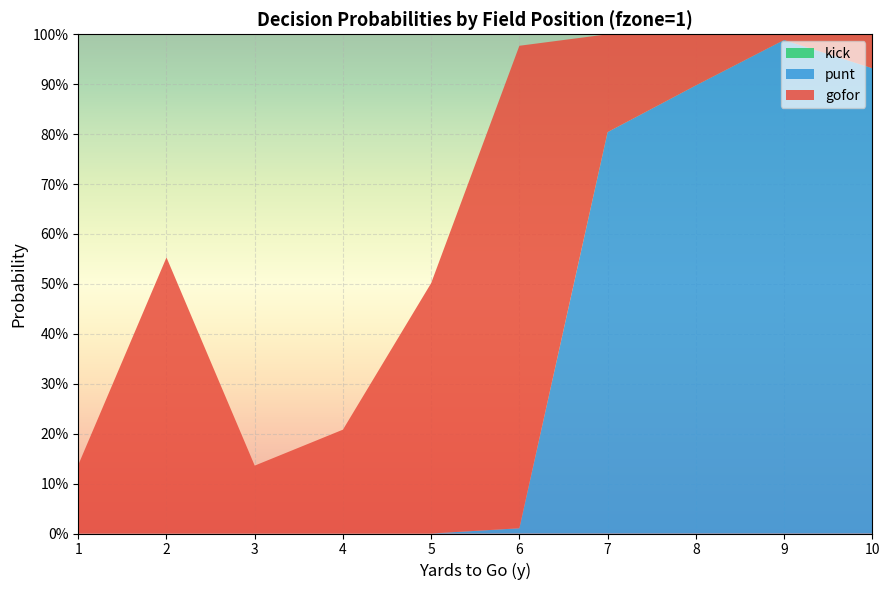

Reading right to left, what are all the values shown in this chart?

gofor: 0.1	0.0	0.1	0.2	1.0	0.5	0.2	0.1	0.6	0.1
punt: 0.9	1.0	0.9	0.8	0.0	0.0	0.0	0.0	0.0	0.0
kick: 0.0	0.0	0.0	0.0	0.0	0.0	0.0	0.0	0.0	0.0